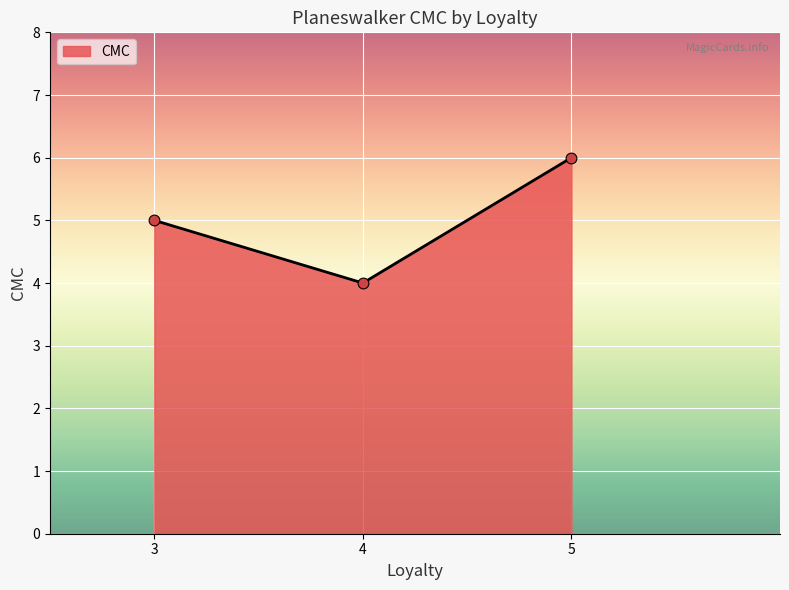

Which has a higher value, 5 or 4?

5